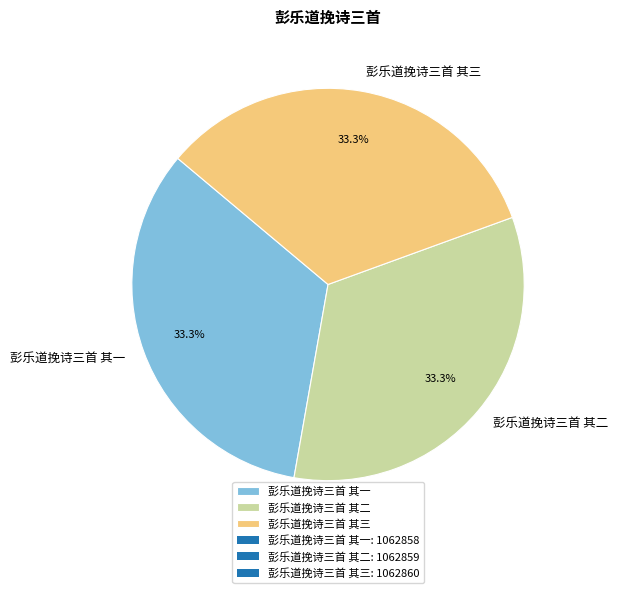

What percentage is NOT represented by 彭乐道挽诗三首 其一?

66.7%